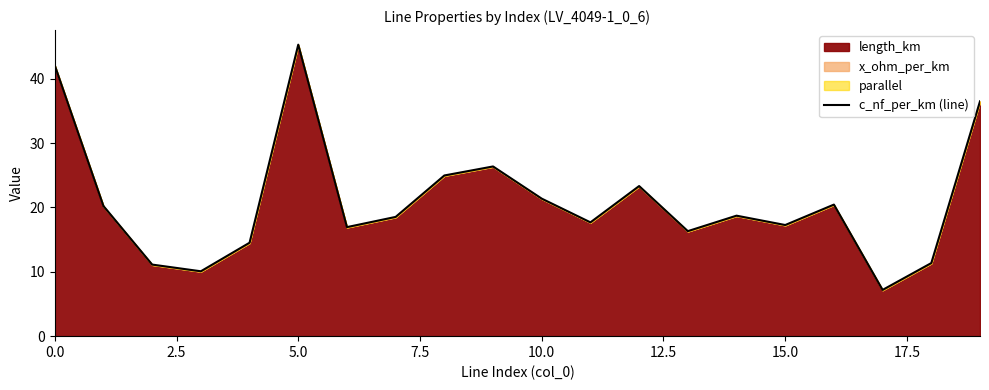

Which category has the highest value in the c_nf_per_km (line) series?

5.0